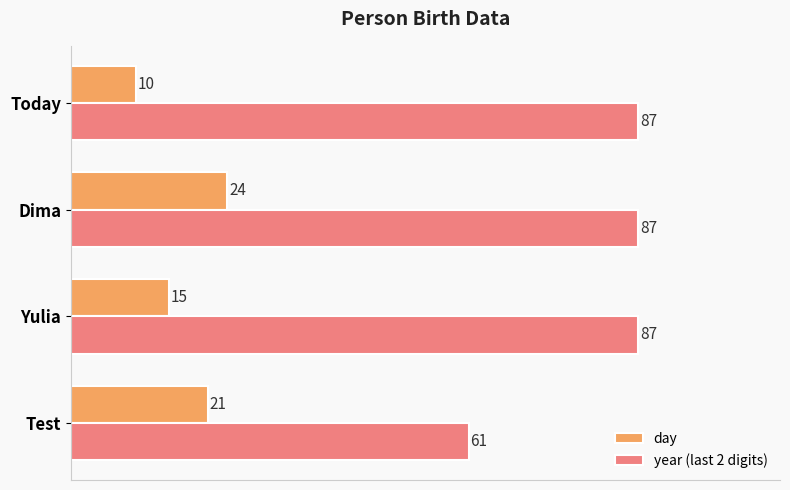

What is the sum of the day values at Today and Dima?

34